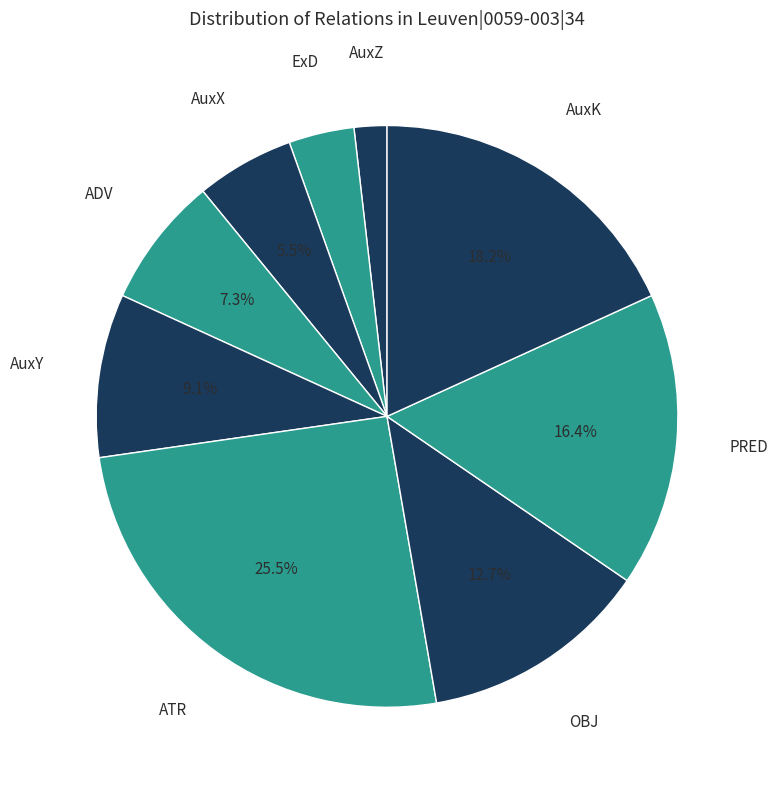

Does AuxZ account for over 50% of the chart?

No